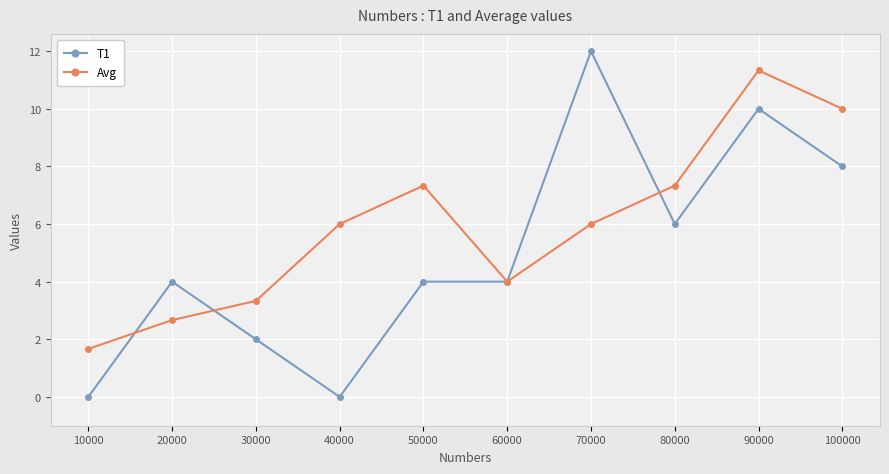

True or false: T1 and Avg intersect in this chart.

True